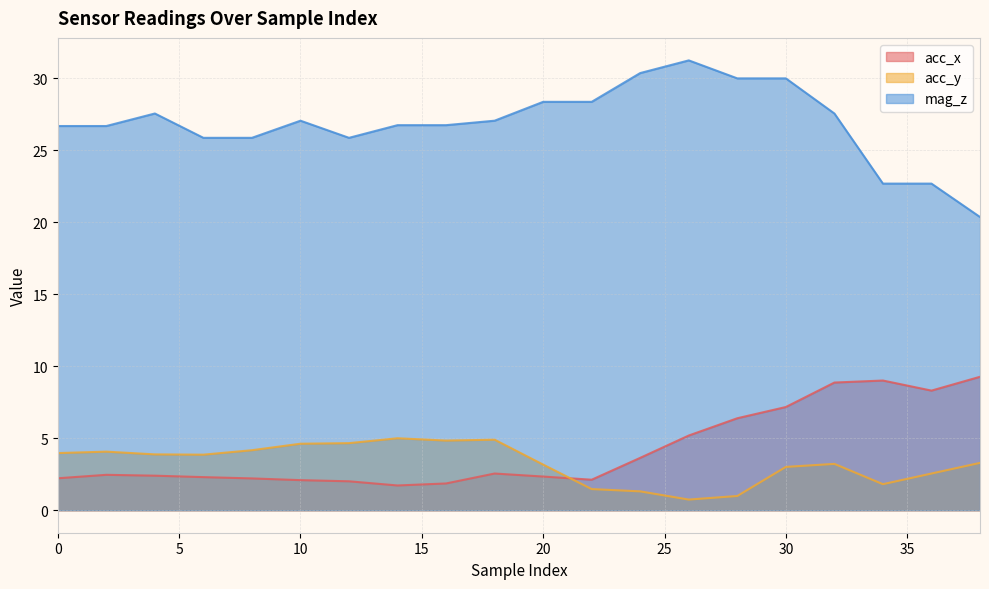

What is the difference between the mag_z values at 30 and 6?

4.1